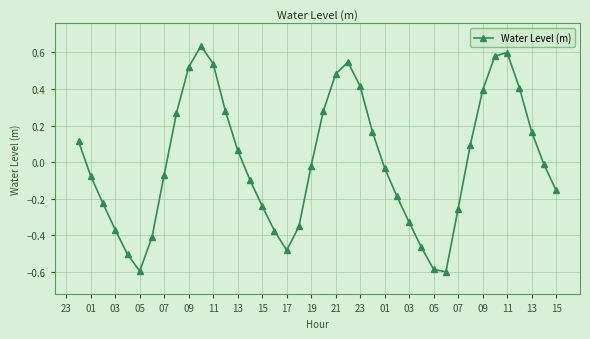

What is the minimum value shown in the chart?

-0.6